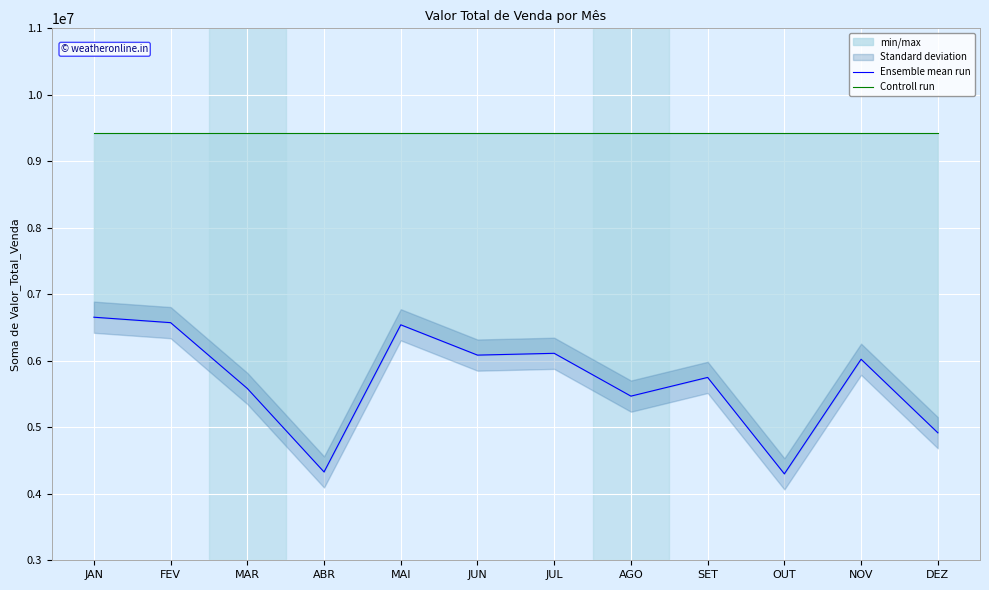

At which category is the sum across all series the highest?

JAN